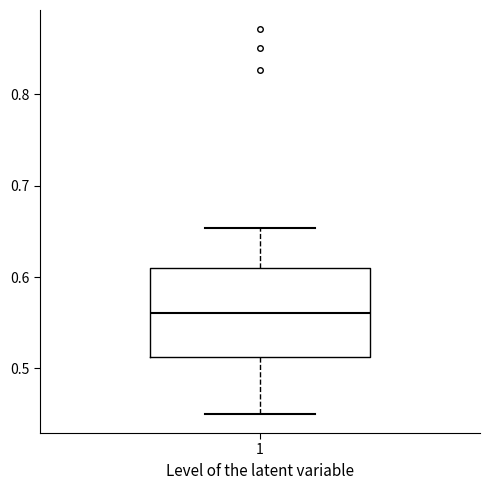

Where does the upper whisker of the box at x = 1 end on the y-axis? The values are not printed on the chart, so give them approximately, as read against the axis.

0.65